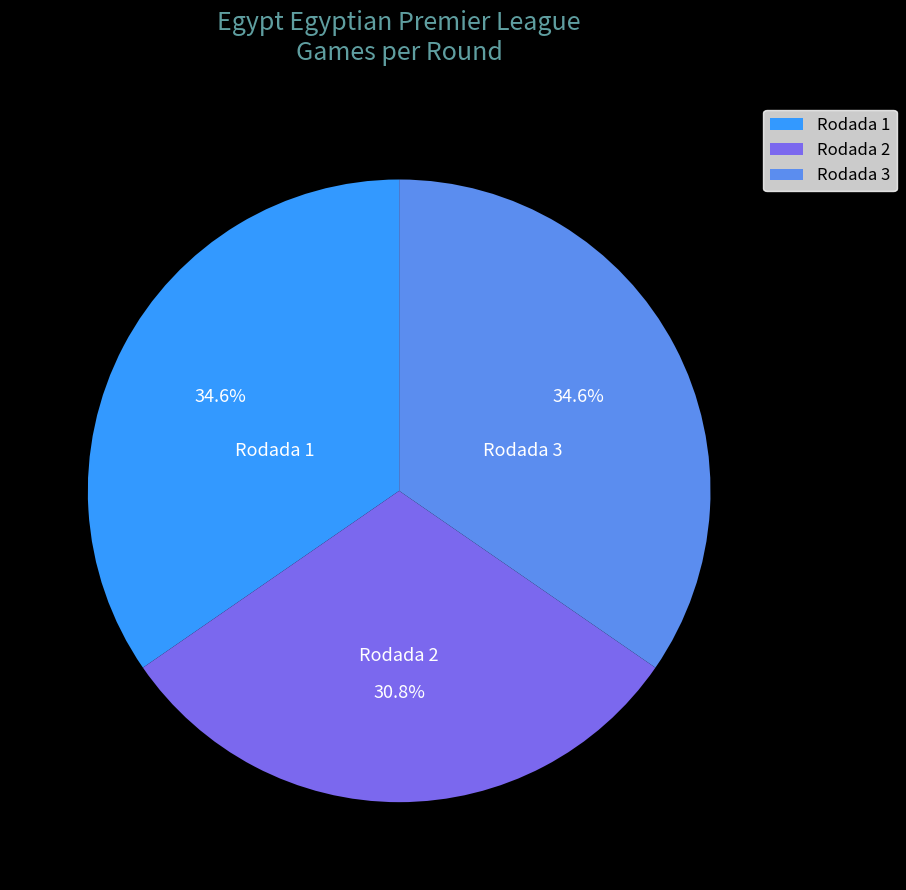

Which category has the smallest portion of the pie?

Rodada 2